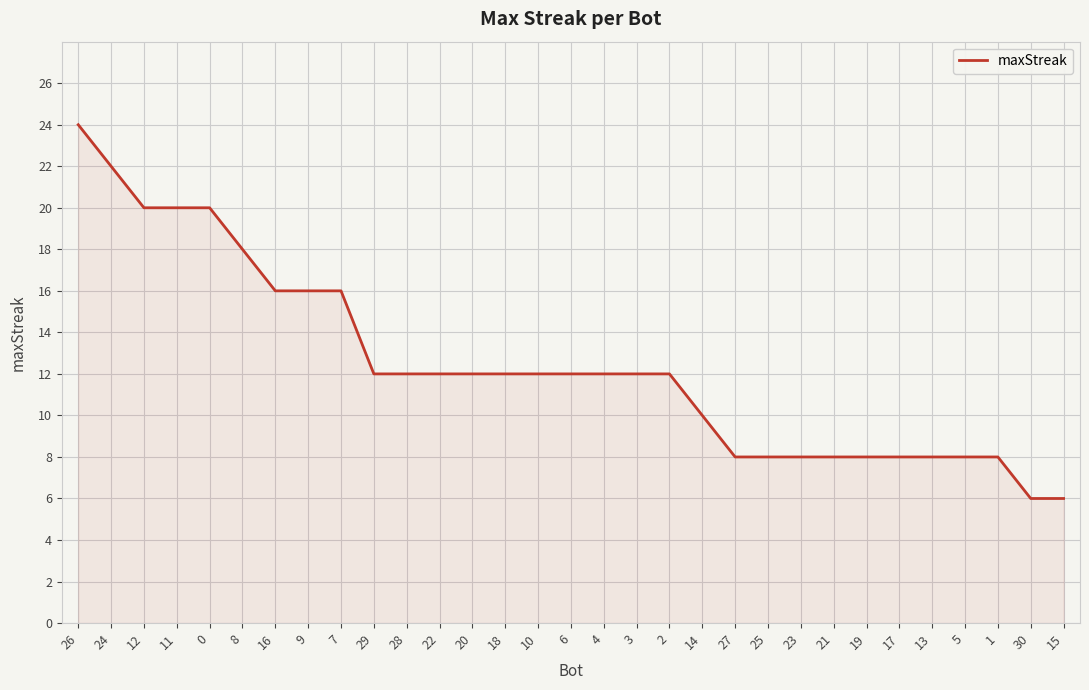

Reading right to left, what are all the values shown in this chart?

15=6	30=6	1=8	5=8	13=8	17=8	19=8	21=8	23=8	25=8	27=8	14=10	2=12	3=12	4=12	6=12	10=12	18=12	20=12	22=12	28=12	29=12	7=16	9=16	16=16	8=18	0=20	11=20	12=20	24=22	26=24